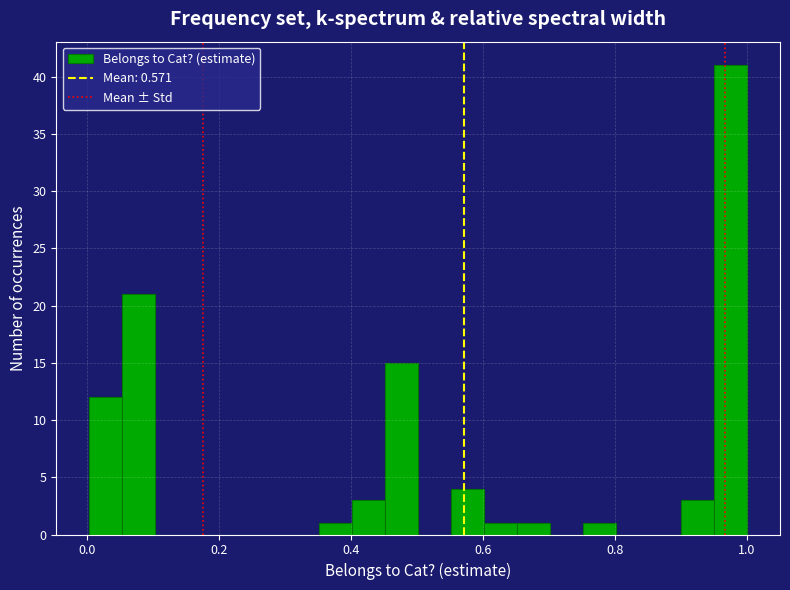

Around what value on the x-axis is the tallest bar? Give the approximate position of its centre, as read against the axis.

0.98